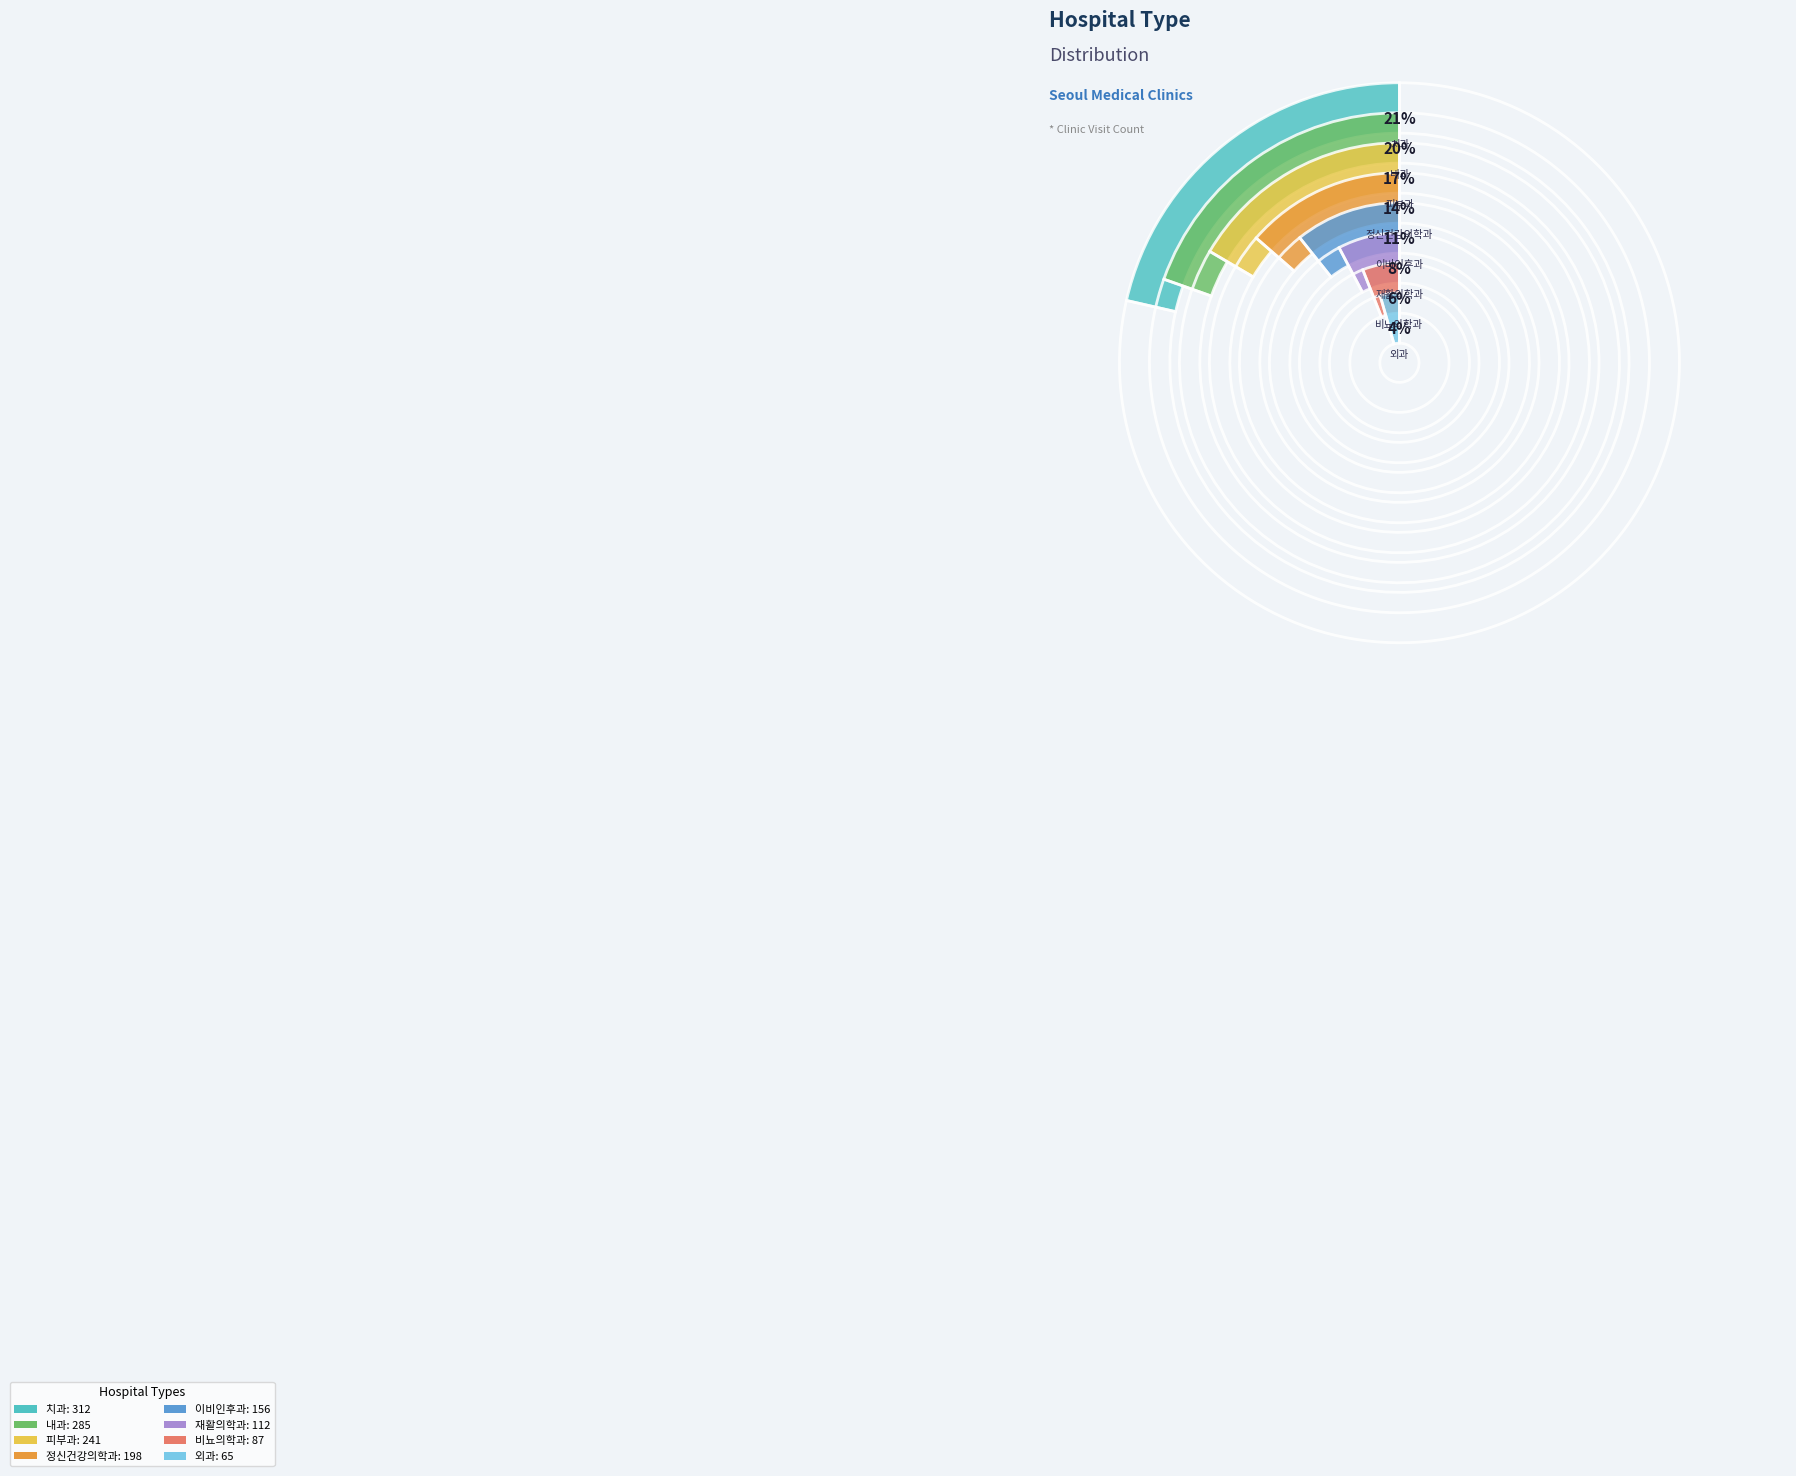

Approximately how many times larger is the value at 비뇨의학과 compared to 내과?

0.3